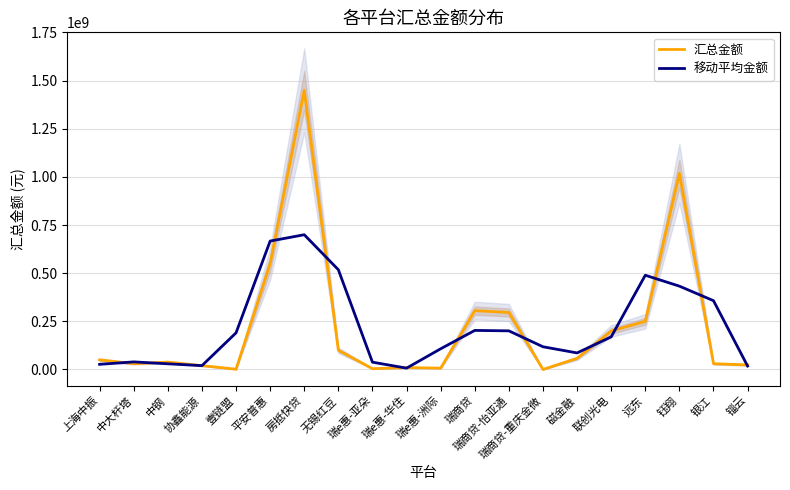

How many interior local valleys does the 移动平均金额 series have?

3